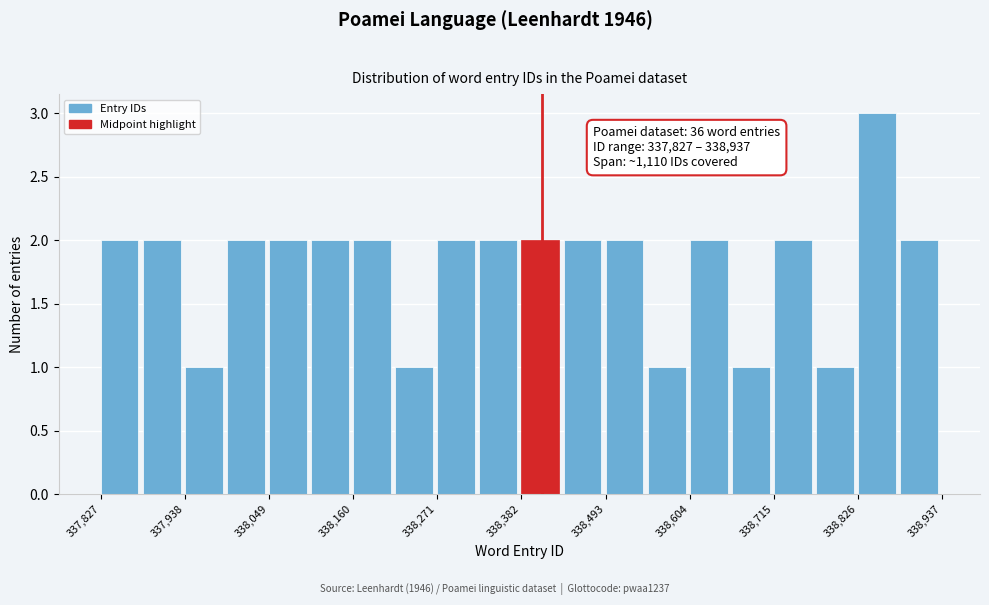

Around what value on the x-axis is the tallest bar? Give the approximate position of its centre, as read against the axis.

338860